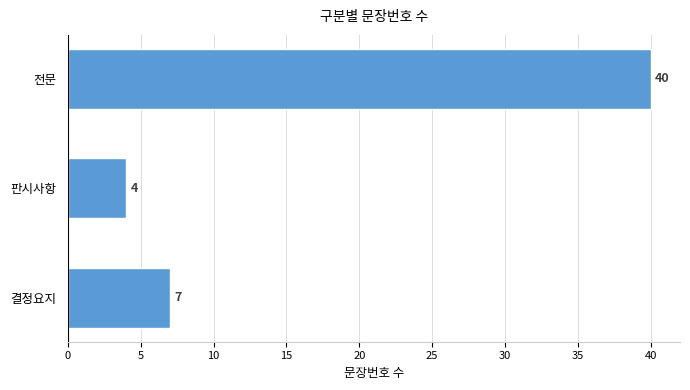

List the labels in order of value, smallest first.

판시사항, 결정요지, 전문